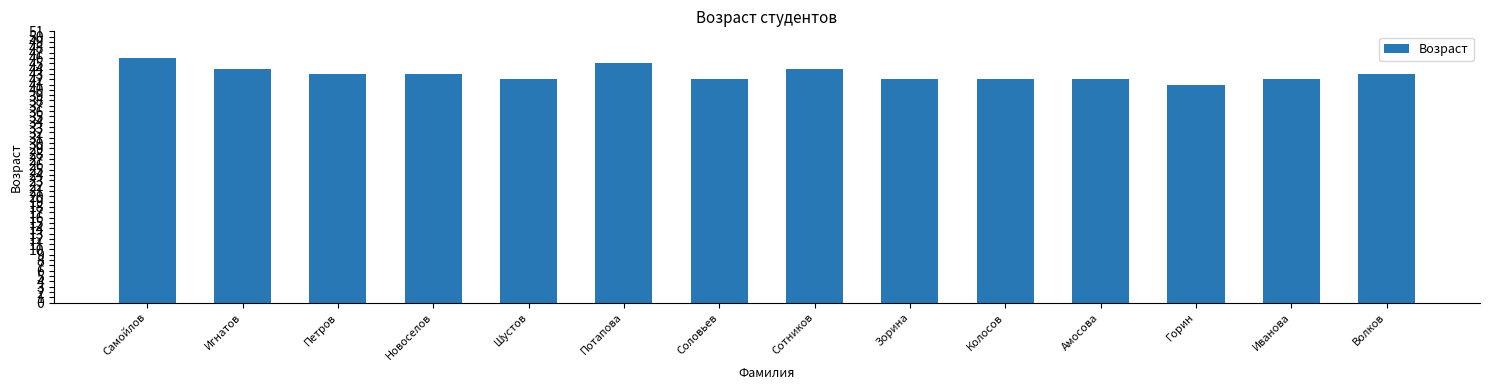

Between Шустов and Сотников, which is larger?

Сотников